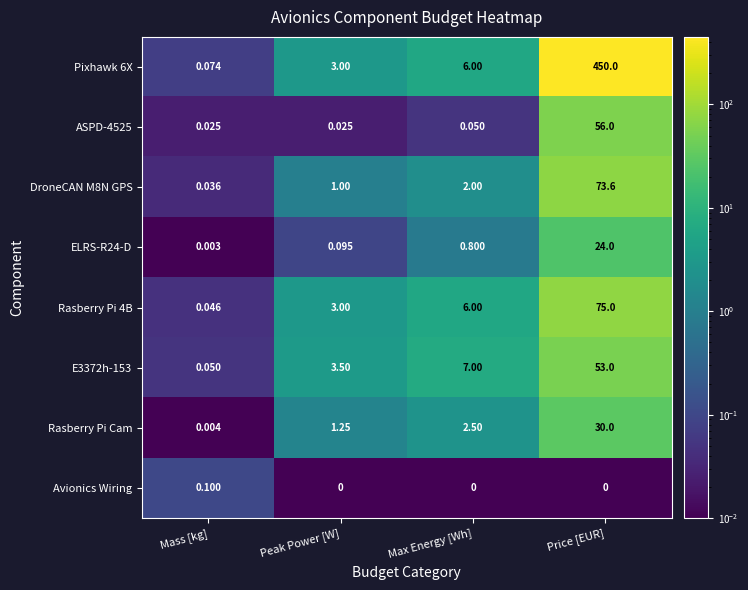

List the labels in order of Rasberry Pi 4B value, largest first.

Price [EUR], Max Energy [Wh], Peak Power [W], Mass [kg]